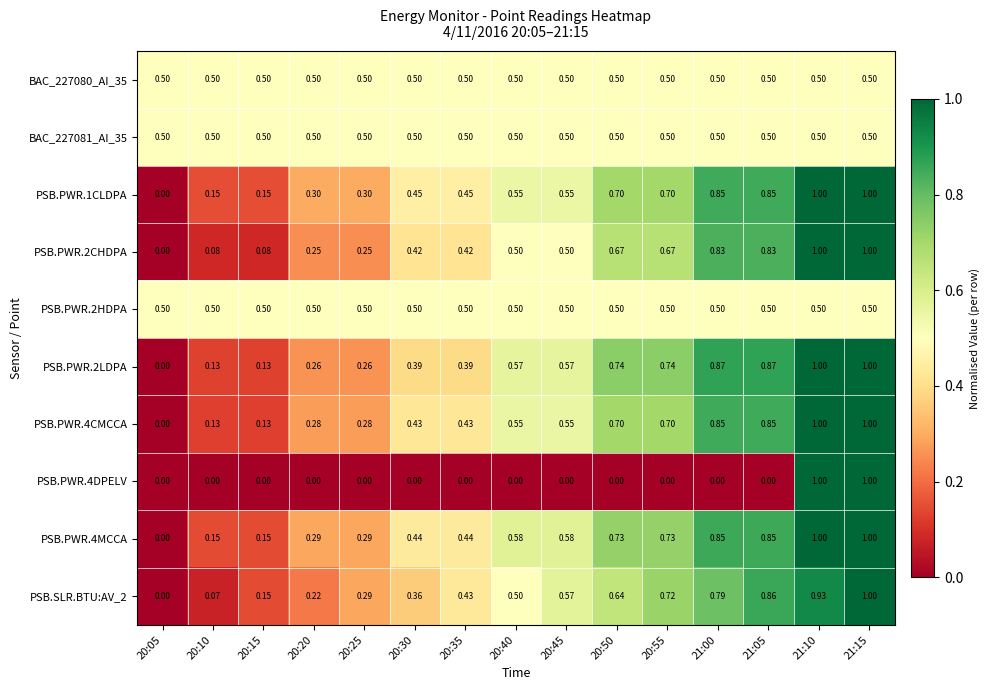

Reading left to right, list all the values displayed in this chart.

BAC_227080_AI_35: 20:05=0.5	20:10=0.5	20:15=0.5	20:20=0.5	20:25=0.5	20:30=0.5	20:35=0.5	20:40=0.5	20:45=0.5	20:50=0.5	20:55=0.5	21:00=0.5	21:05=0.5	21:10=0.5	21:15=0.5
BAC_227081_AI_35: 20:05=0.5	20:10=0.5	20:15=0.5	20:20=0.5	20:25=0.5	20:30=0.5	20:35=0.5	20:40=0.5	20:45=0.5	20:50=0.5	20:55=0.5	21:00=0.5	21:05=0.5	21:10=0.5	21:15=0.5
PSB.PWR.1CLDPA: 20:05=0.0	20:10=0.1	20:15=0.1	20:20=0.3	20:25=0.3	20:30=0.5	20:35=0.5	20:40=0.6	20:45=0.6	20:50=0.7	20:55=0.7	21:00=0.8	21:05=0.8	21:10=1.0	21:15=1.0
PSB.PWR.2CHDPA: 20:05=0.0	20:10=0.1	20:15=0.1	20:20=0.2	20:25=0.2	20:30=0.4	20:35=0.4	20:40=0.5	20:45=0.5	20:50=0.7	20:55=0.7	21:00=0.8	21:05=0.8	21:10=1.0	21:15=1.0
PSB.PWR.2HDPA: 20:05=0.5	20:10=0.5	20:15=0.5	20:20=0.5	20:25=0.5	20:30=0.5	20:35=0.5	20:40=0.5	20:45=0.5	20:50=0.5	20:55=0.5	21:00=0.5	21:05=0.5	21:10=0.5	21:15=0.5
PSB.PWR.2LDPA: 20:05=0.0	20:10=0.1	20:15=0.1	20:20=0.3	20:25=0.3	20:30=0.4	20:35=0.4	20:40=0.6	20:45=0.6	20:50=0.7	20:55=0.7	21:00=0.9	21:05=0.9	21:10=1.0	21:15=1.0
PSB.PWR.4CMCCA: 20:05=0.0	20:10=0.1	20:15=0.1	20:20=0.3	20:25=0.3	20:30=0.4	20:35=0.4	20:40=0.6	20:45=0.6	20:50=0.7	20:55=0.7	21:00=0.8	21:05=0.8	21:10=1.0	21:15=1.0
PSB.PWR.4DPELV: 20:05=0.0	20:10=0.0	20:15=0.0	20:20=0.0	20:25=0.0	20:30=0.0	20:35=0.0	20:40=0.0	20:45=0.0	20:50=0.0	20:55=0.0	21:00=0.0	21:05=0.0	21:10=1.0	21:15=1.0
PSB.PWR.4MCCA: 20:05=0.0	20:10=0.1	20:15=0.1	20:20=0.3	20:25=0.3	20:30=0.4	20:35=0.4	20:40=0.6	20:45=0.6	20:50=0.7	20:55=0.7	21:00=0.8	21:05=0.8	21:10=1.0	21:15=1.0
PSB.SLR.BTU:AV_2: 20:05=0.0	20:10=0.1	20:15=0.1	20:20=0.2	20:25=0.3	20:30=0.4	20:35=0.4	20:40=0.5	20:45=0.6	20:50=0.6	20:55=0.7	21:00=0.8	21:05=0.9	21:10=0.9	21:15=1.0